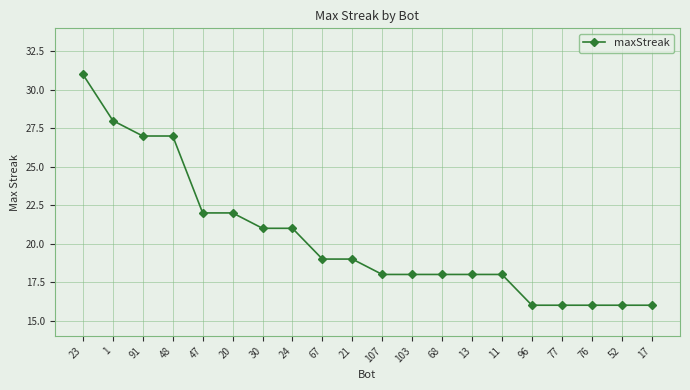

What is the label of the 2nd point from the left?

1